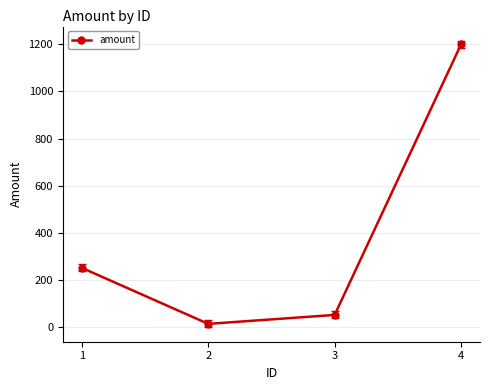

How many lines are shown in the chart?

1